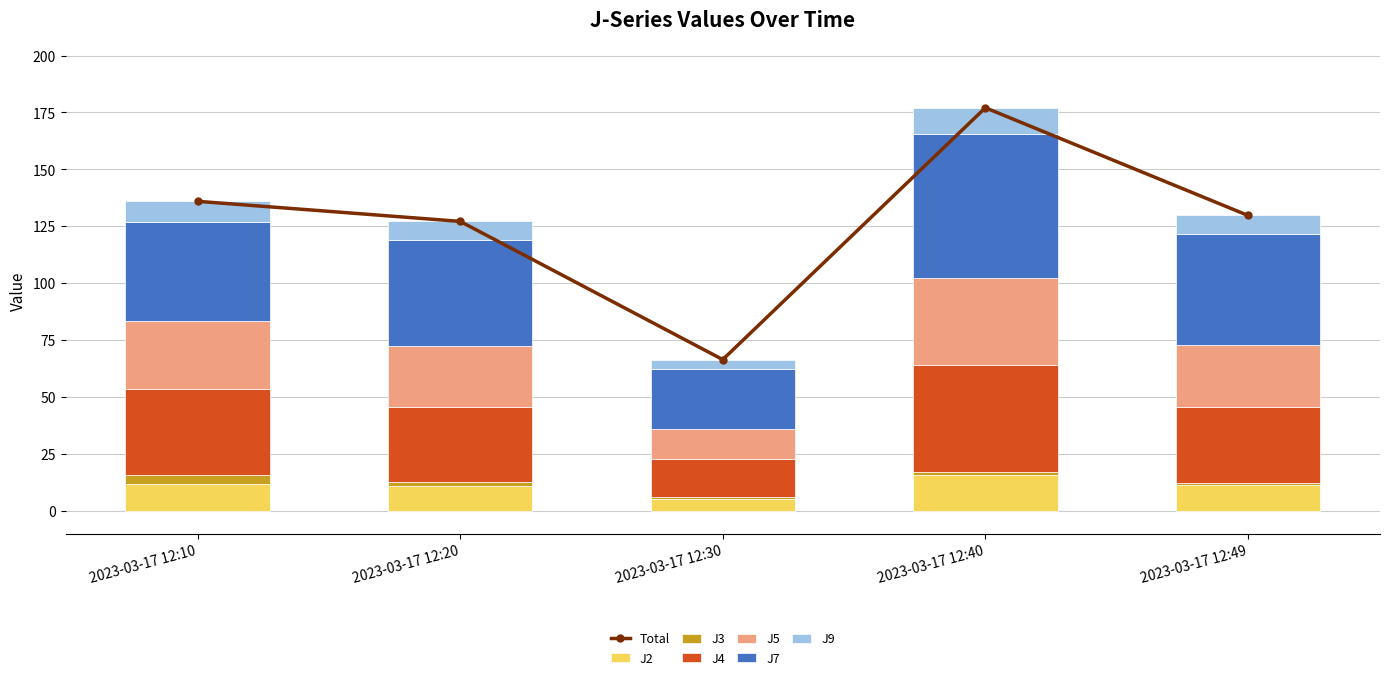

What is the lowest value of the J5 series?

13.2